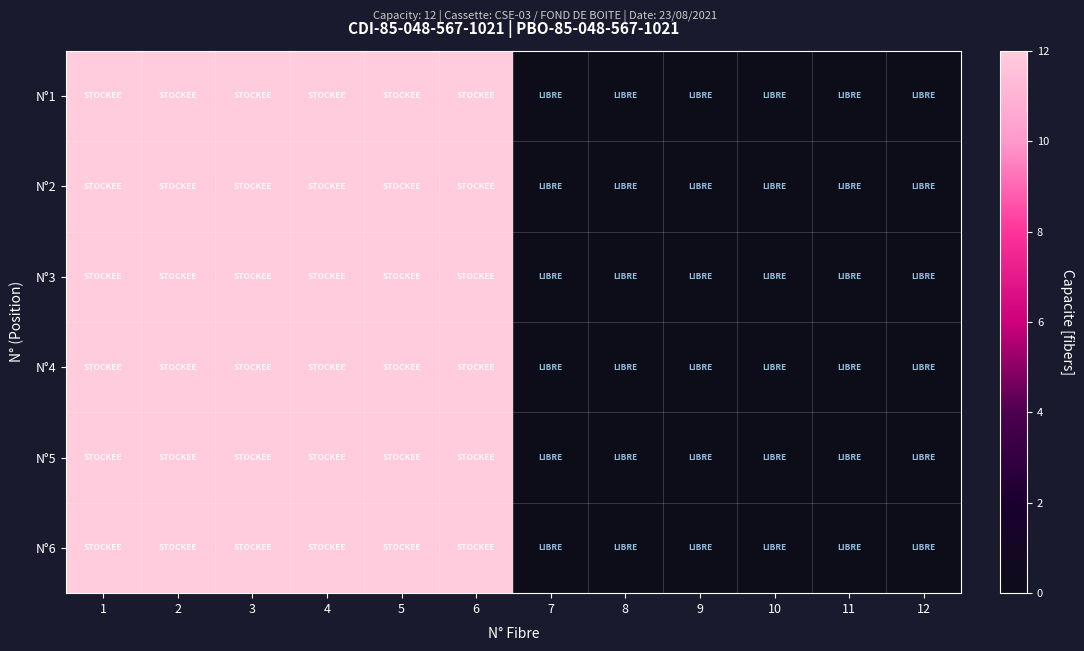

What is the total value across all series at 1?

72